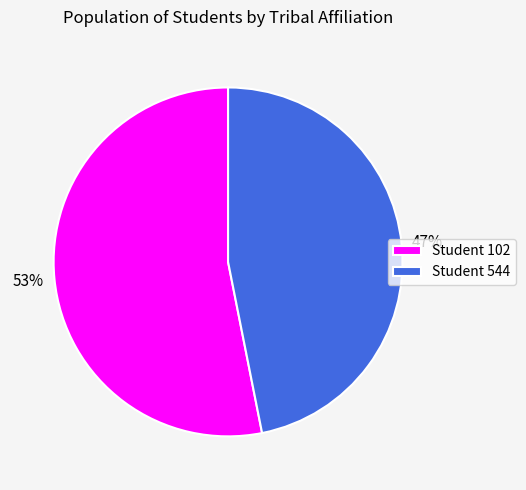

How many segments does this pie chart have?

2